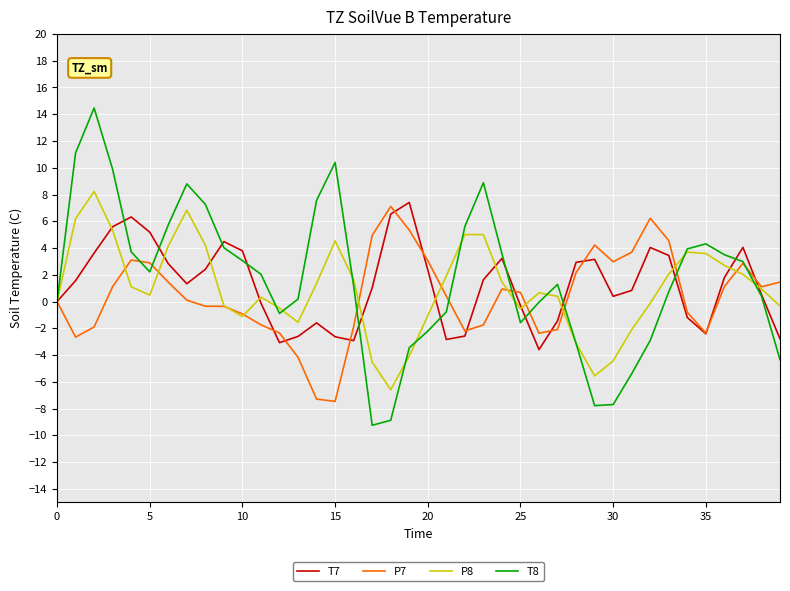

Which series has the largest range (max minus min)?

T8